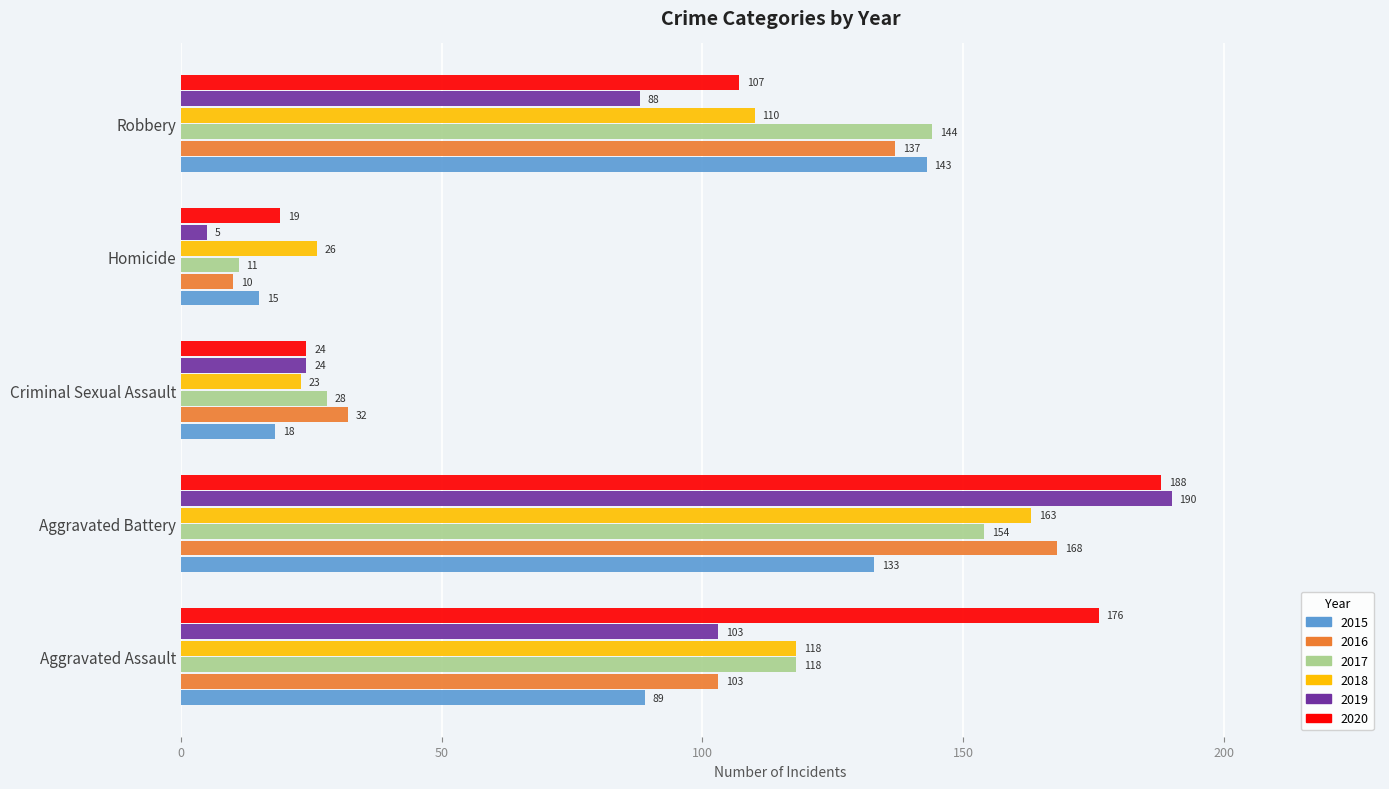

The value of 2020 at Aggravated Assault is 275. True or false?

False